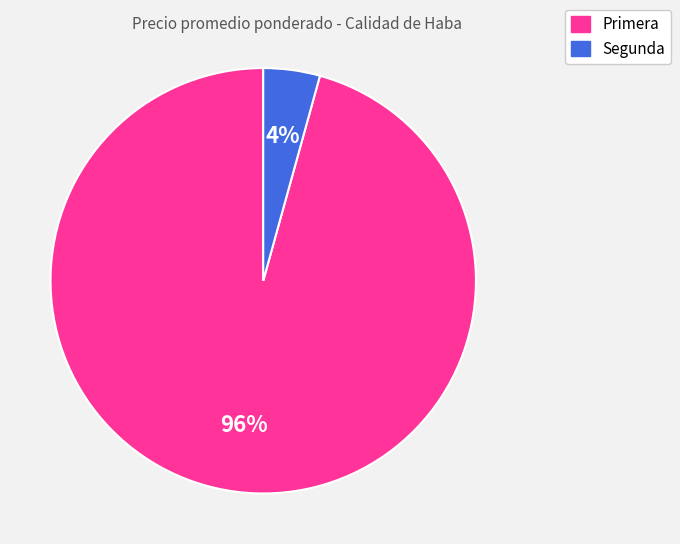

The Primera slice represents 96% of the pie. True or false?

True